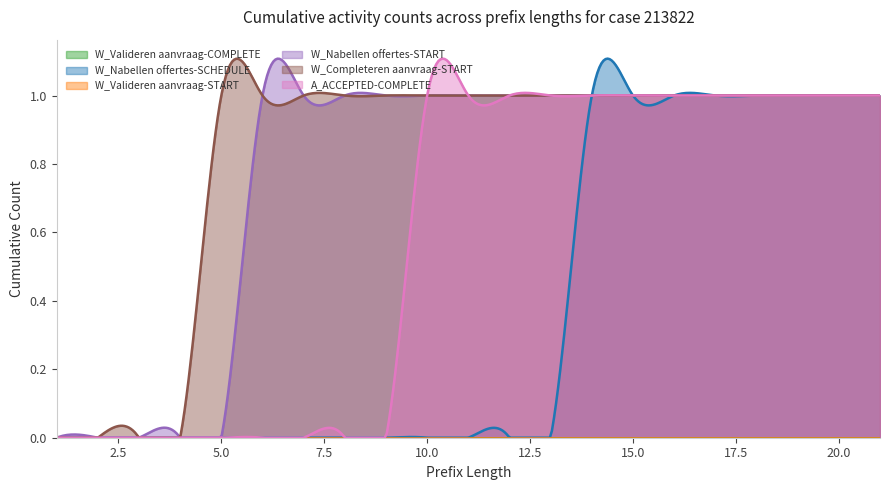

True or false: W_Valideren aanvraag-COMPLETE and W_Nabellen offertes-SCHEDULE intersect in this chart.

False